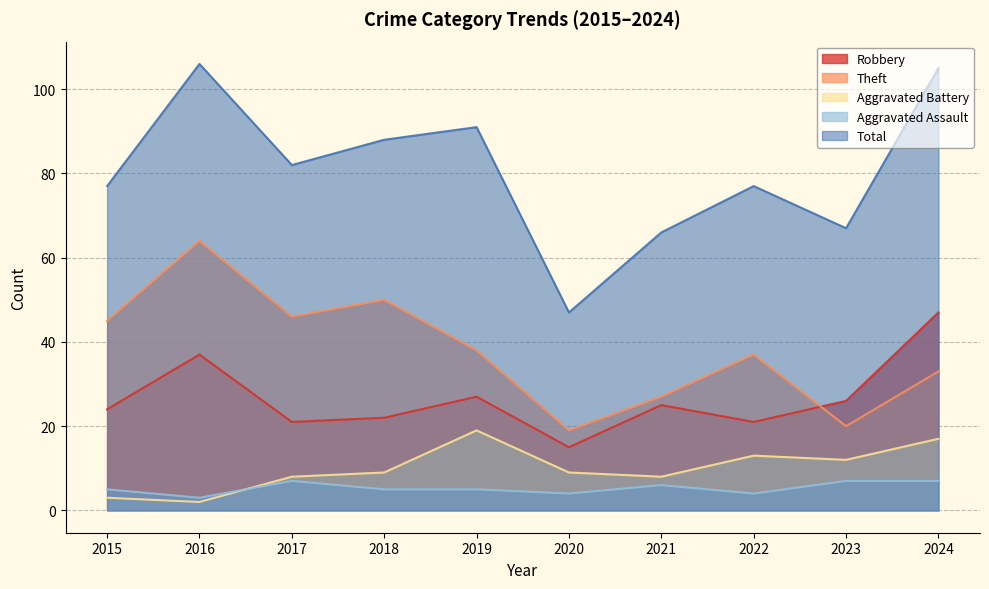

Rank the series by their maximum value, from highest to lowest.

Total, Theft, Robbery, Aggravated Battery, Aggravated Assault